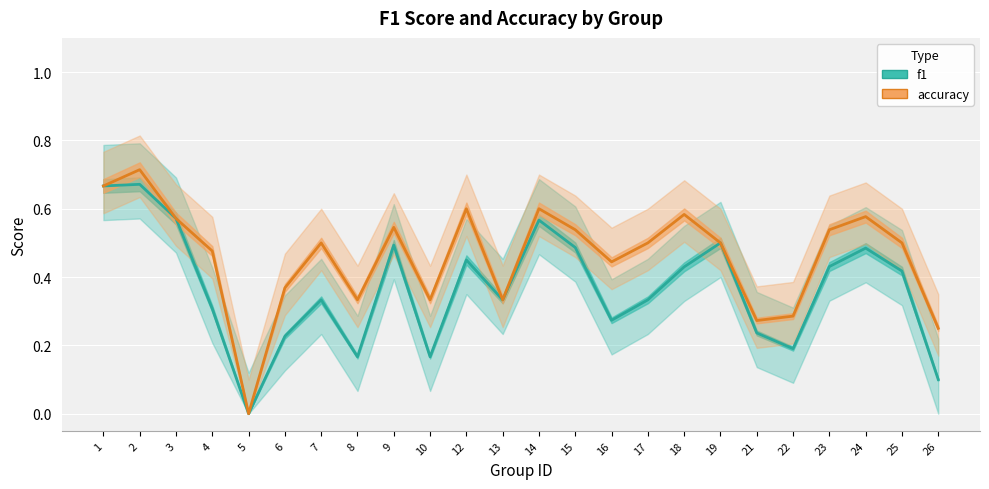

What is the difference between the second highest and minimum values in the f1 series?

0.7